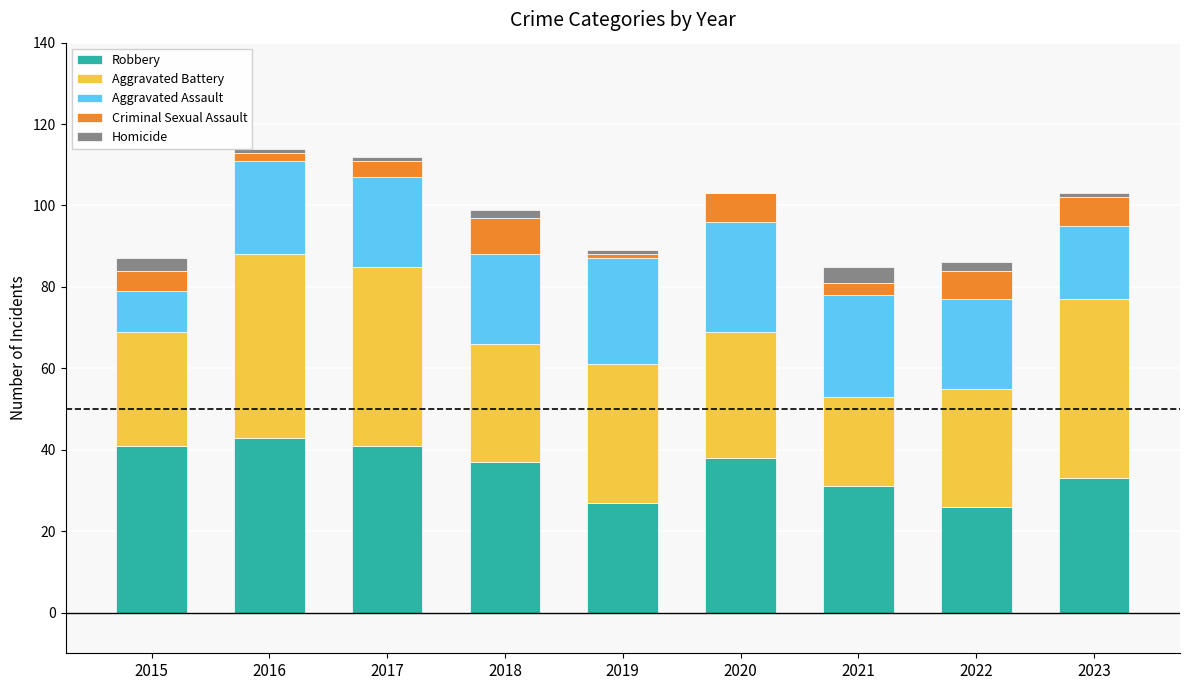

What is the total value across all series at 2021?

85